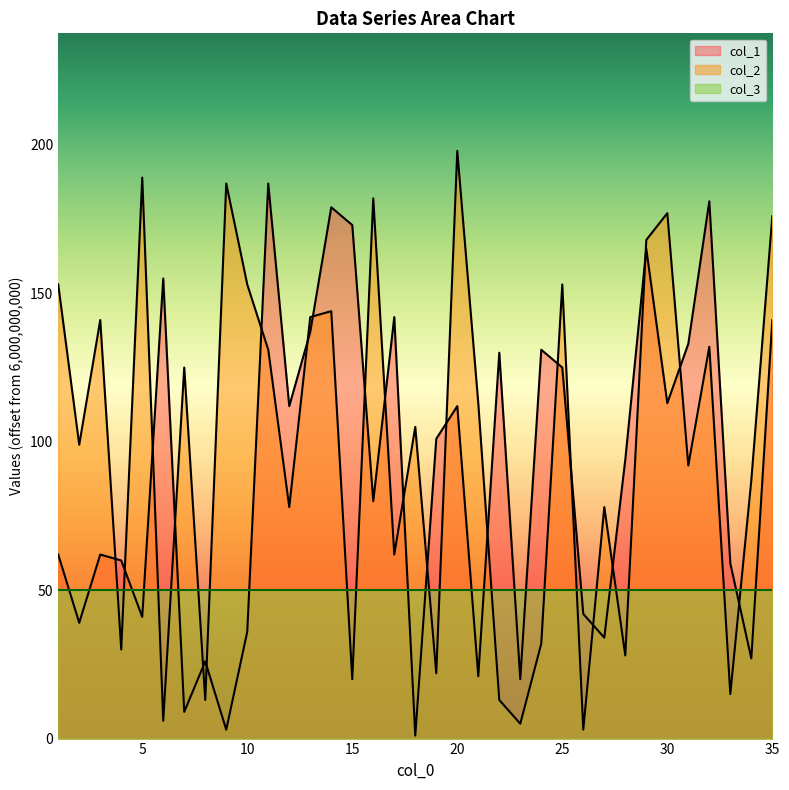

True or false: col_1 has a value of 26 at 8.

True